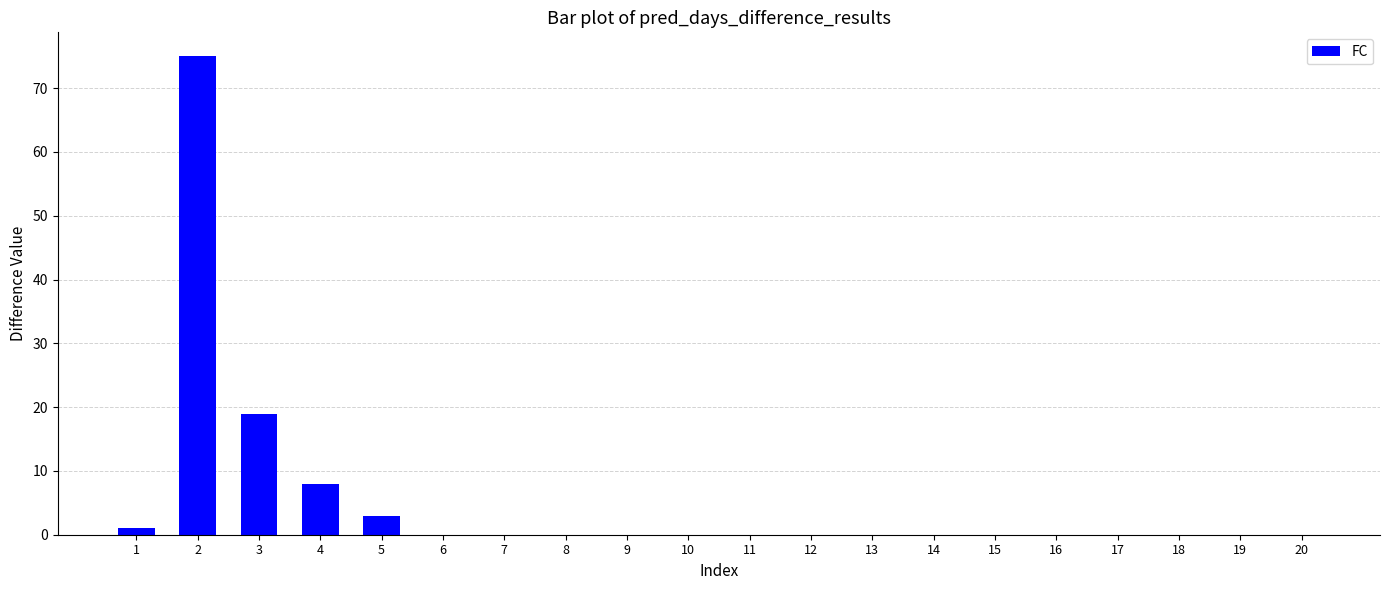

What is the sum of all values?

106